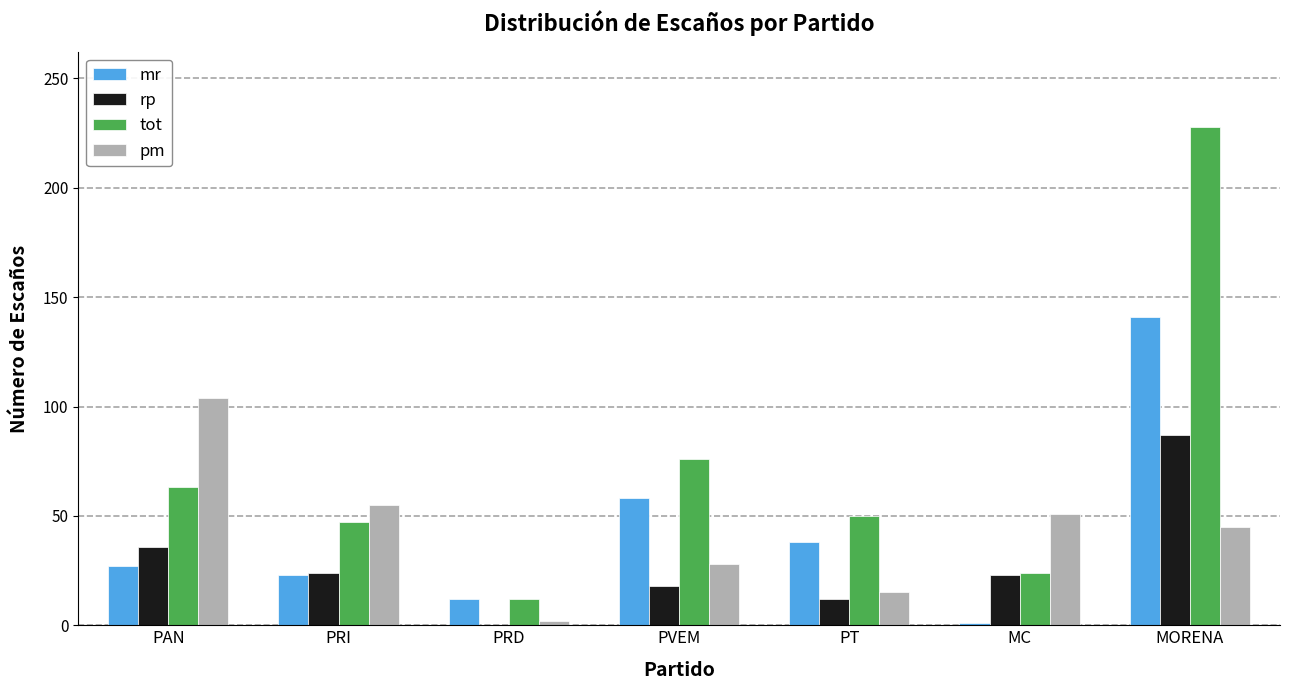

Which series has the largest total across all categories?

tot